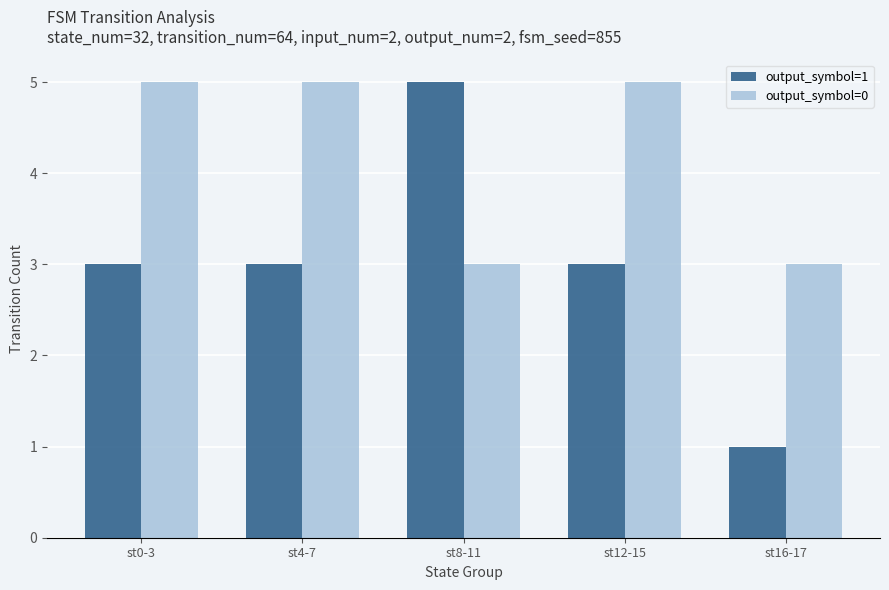

True or false: output_symbol=1 has a value of 3 at st0-3.

True